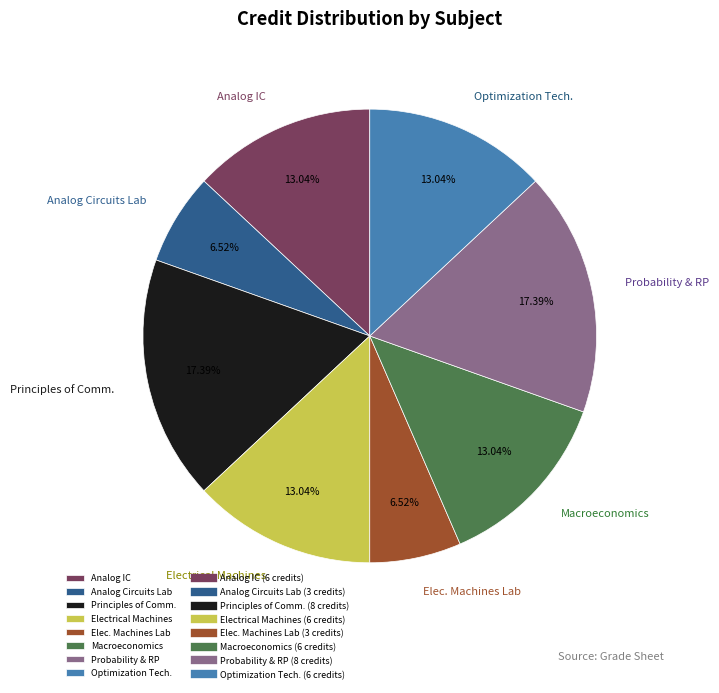

How many slices are in this pie chart?

8